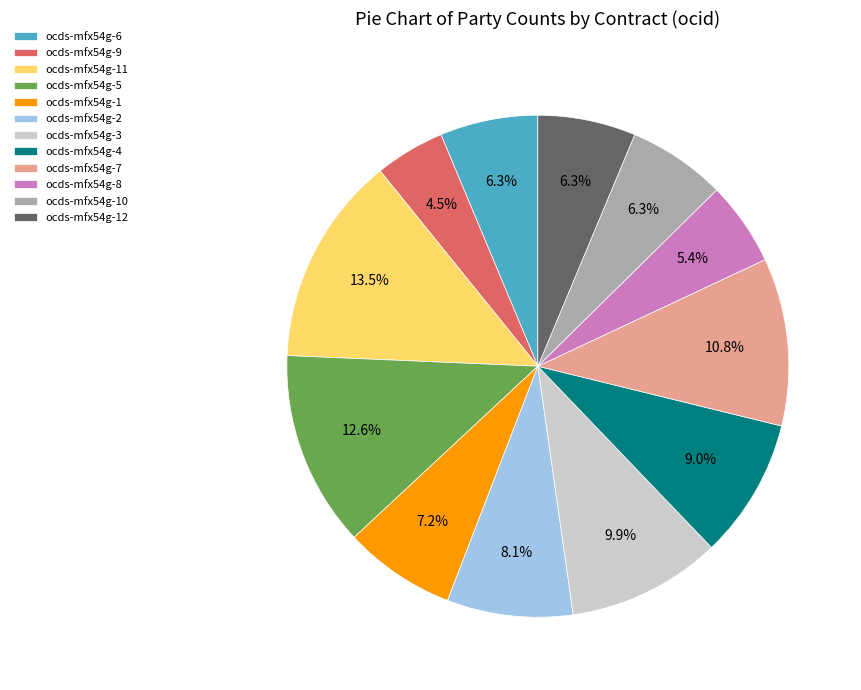

Which slice is the largest?

ocds-mfx54g-11